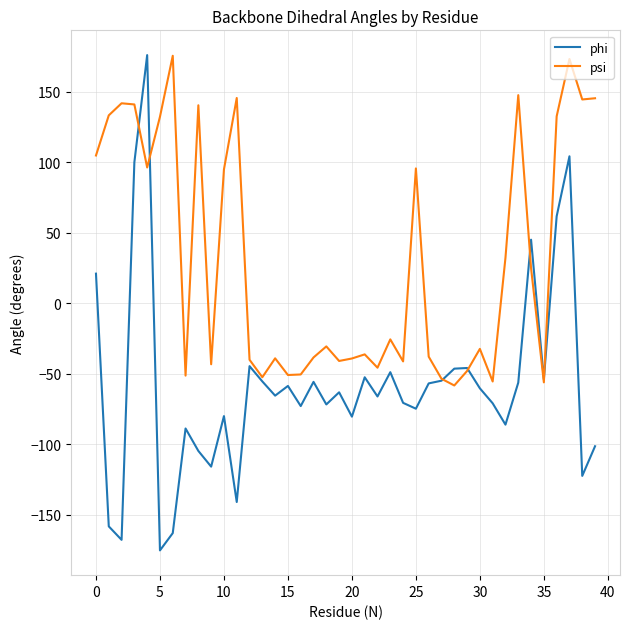

What is the difference between the maximum and second lowest values in the psi series?

231.6